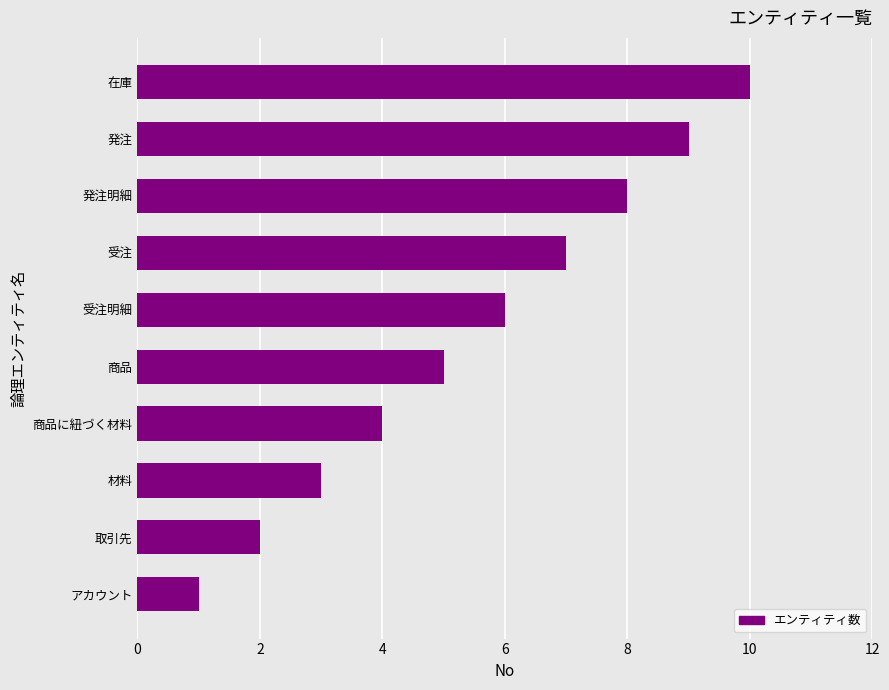

What is the sum of all values?

55